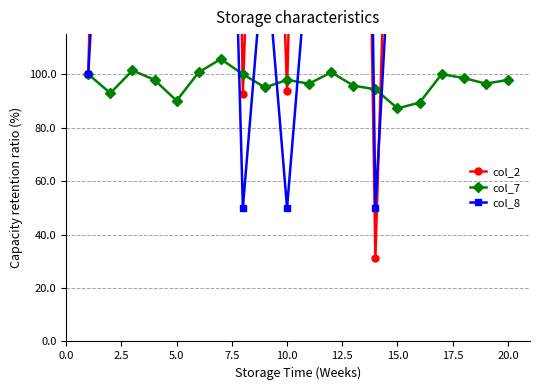

True or false: col_7 has more than 0 points higher than both neighbors.

True